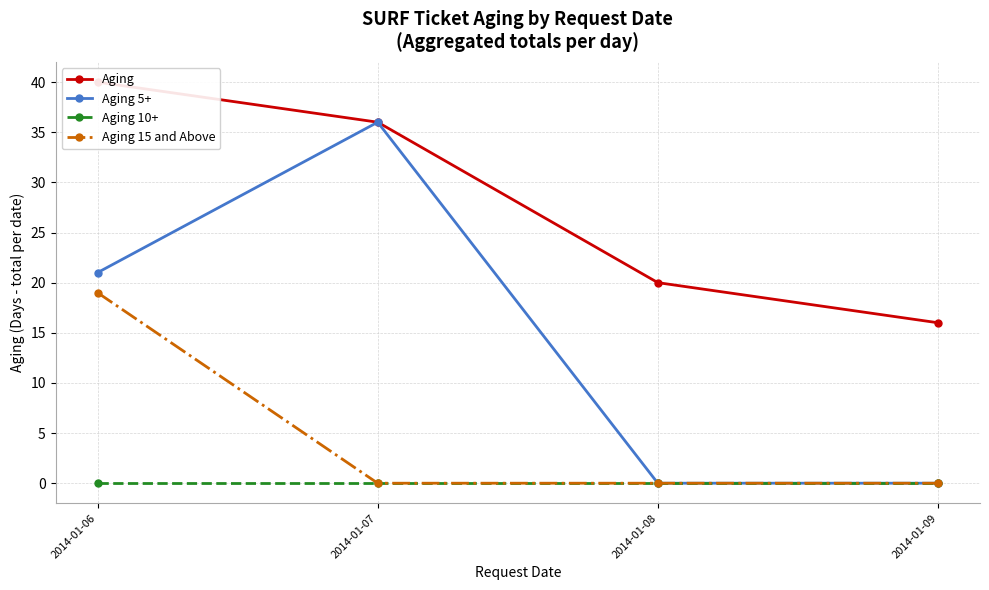

Which series has the largest range (max minus min)?

Aging 5+